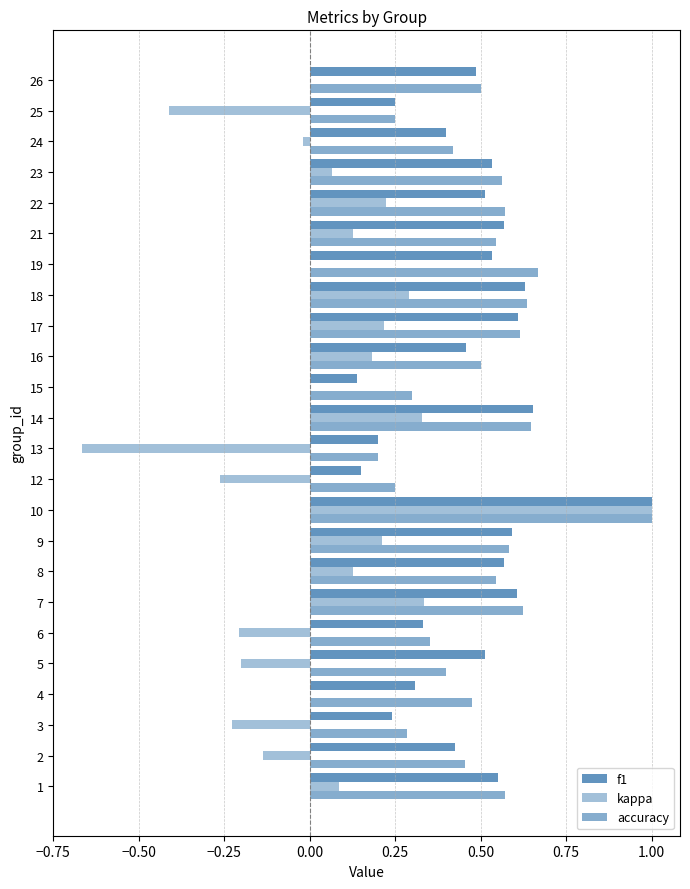

How many distinct data groups are displayed?

3